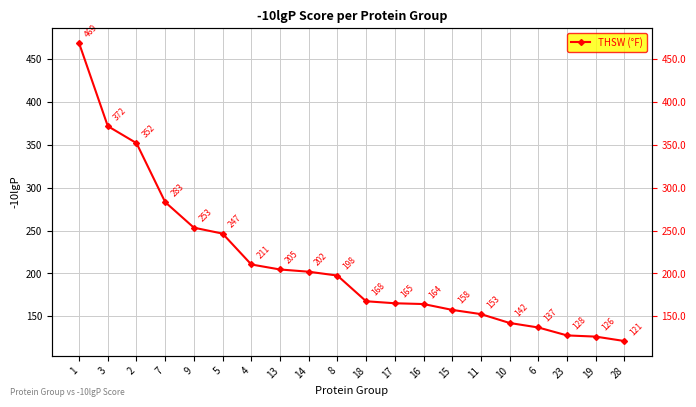

What is the change in value from 5 to 16?

-82.2